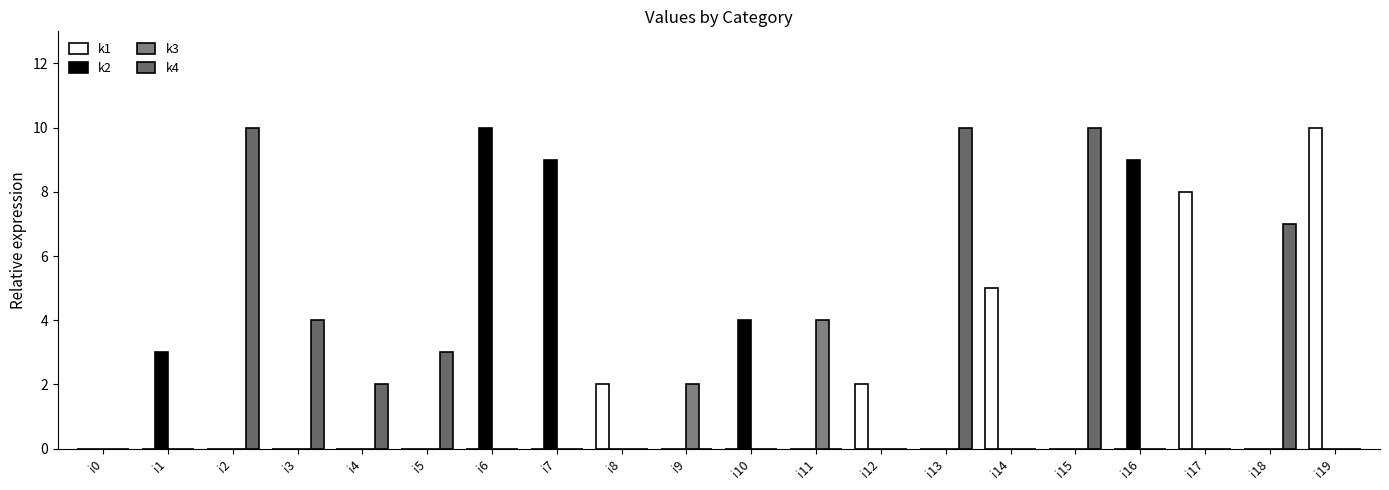

At which label is k1 closest to 5?

i14